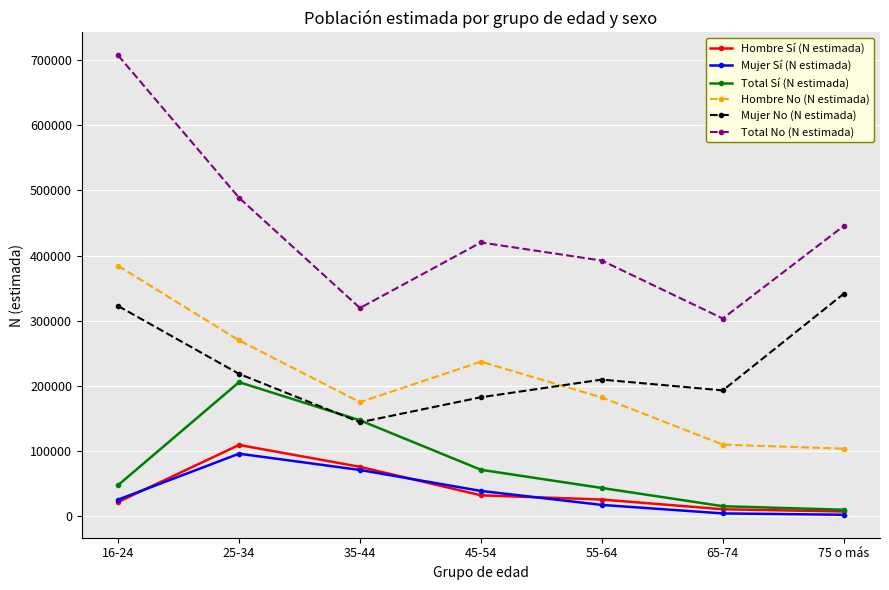

What is the average value of the Hombre No (N estimada) series?

209118